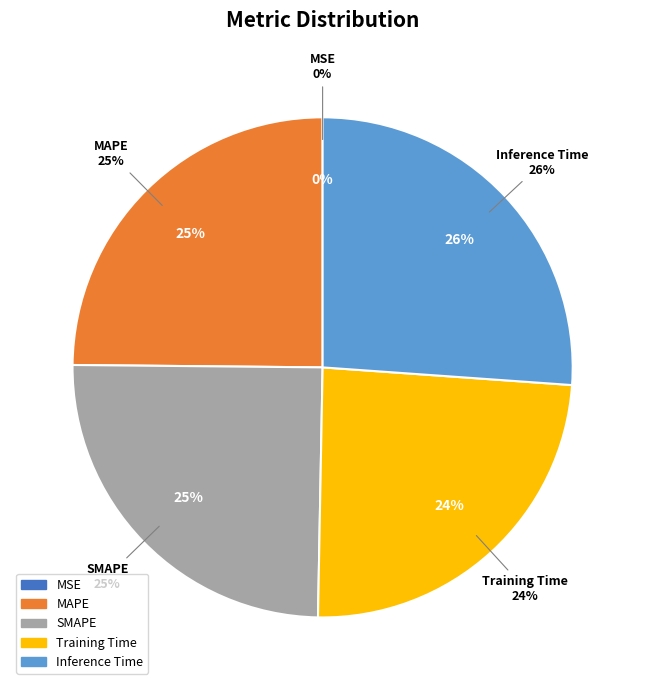

The Training Time slice represents 24% of the pie. True or false?

True